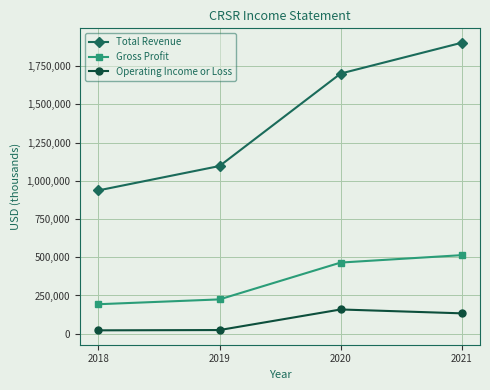

What is the sum of the Gross Profit values at 2020 and 2018?

658100